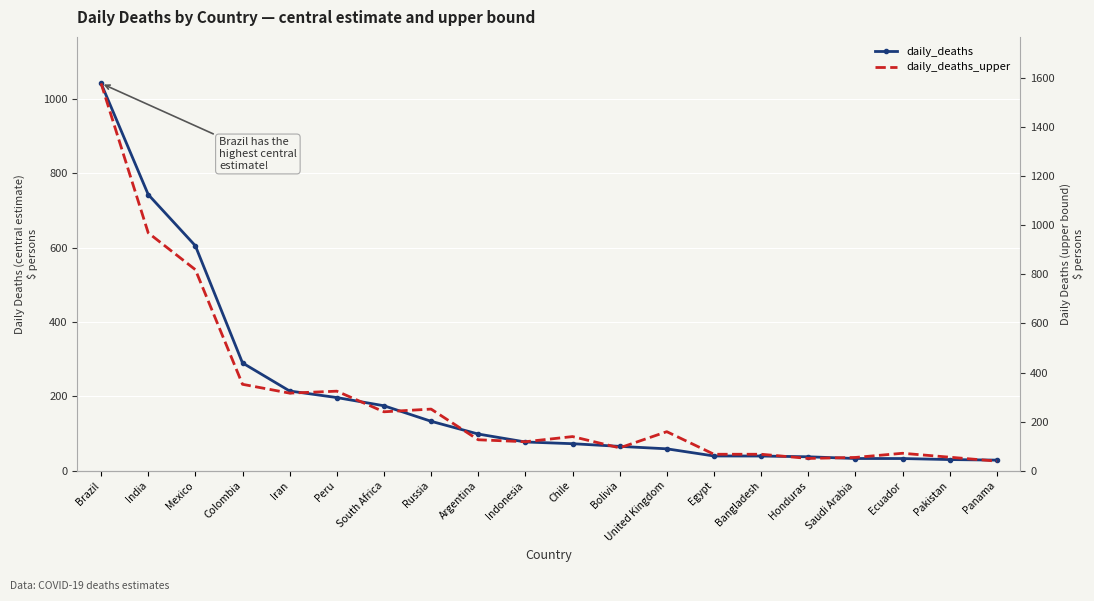

The daily_deaths_upper series shows 251.0 at Russia. True or false?

True